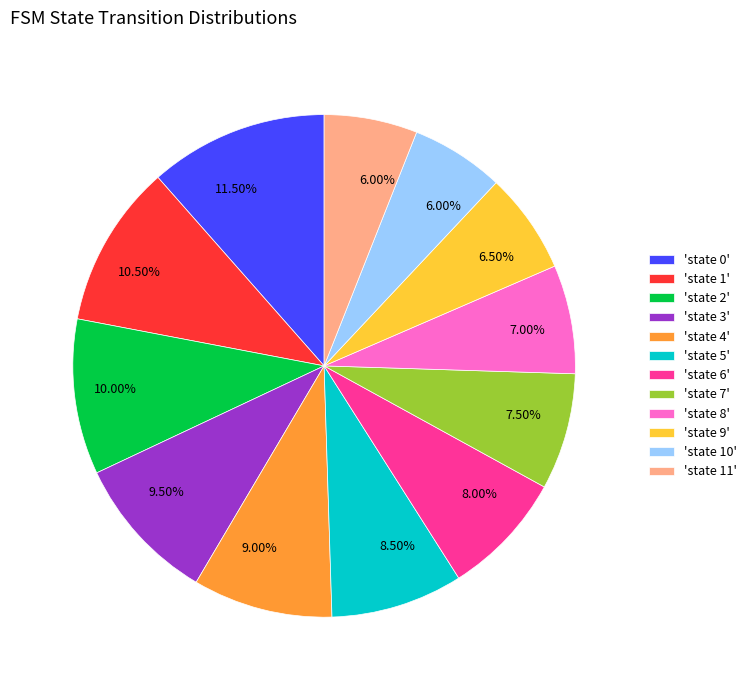

Is the sum of 'state 10' and 'state 11' greater than half?

No